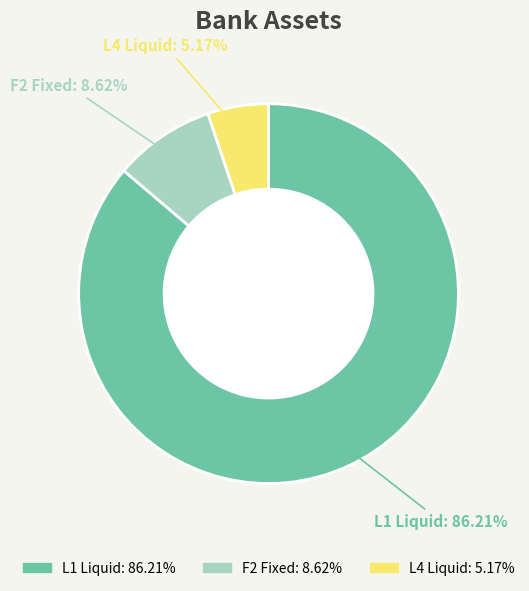

True or false: L4 Liquid accounts for 1% of the total.

False